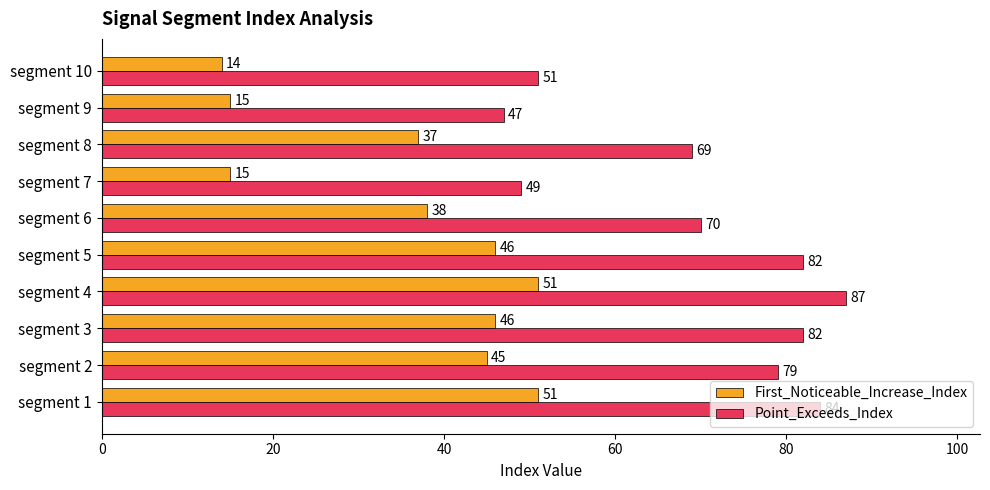

List the series in order of their peak value, highest first.

Point_Exceeds_Index, First_Noticeable_Increase_Index